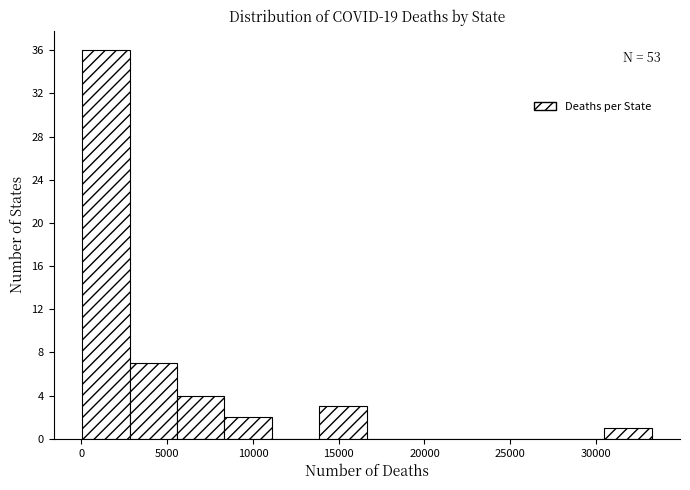

Which range on the x-axis has the tallest bar?

0 to 3000